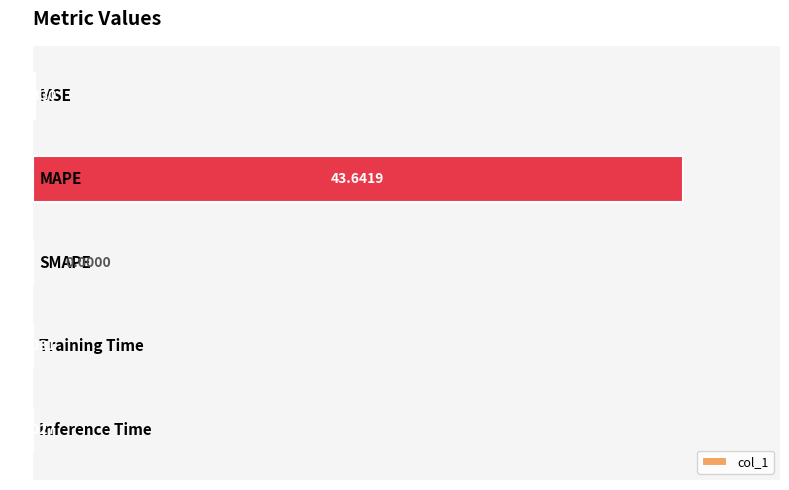

What is the average value?

8.8